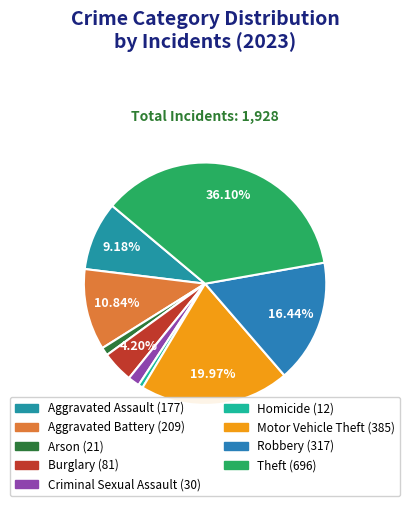

Is Motor Vehicle Theft the majority of the pie?

No